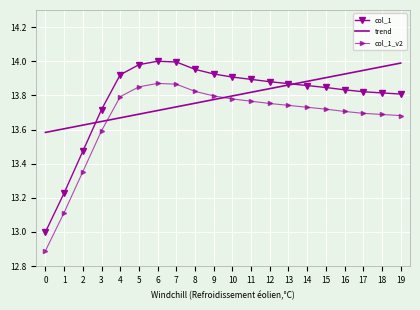

What is the sum of the col_1 values at 1 and 18?

27.0